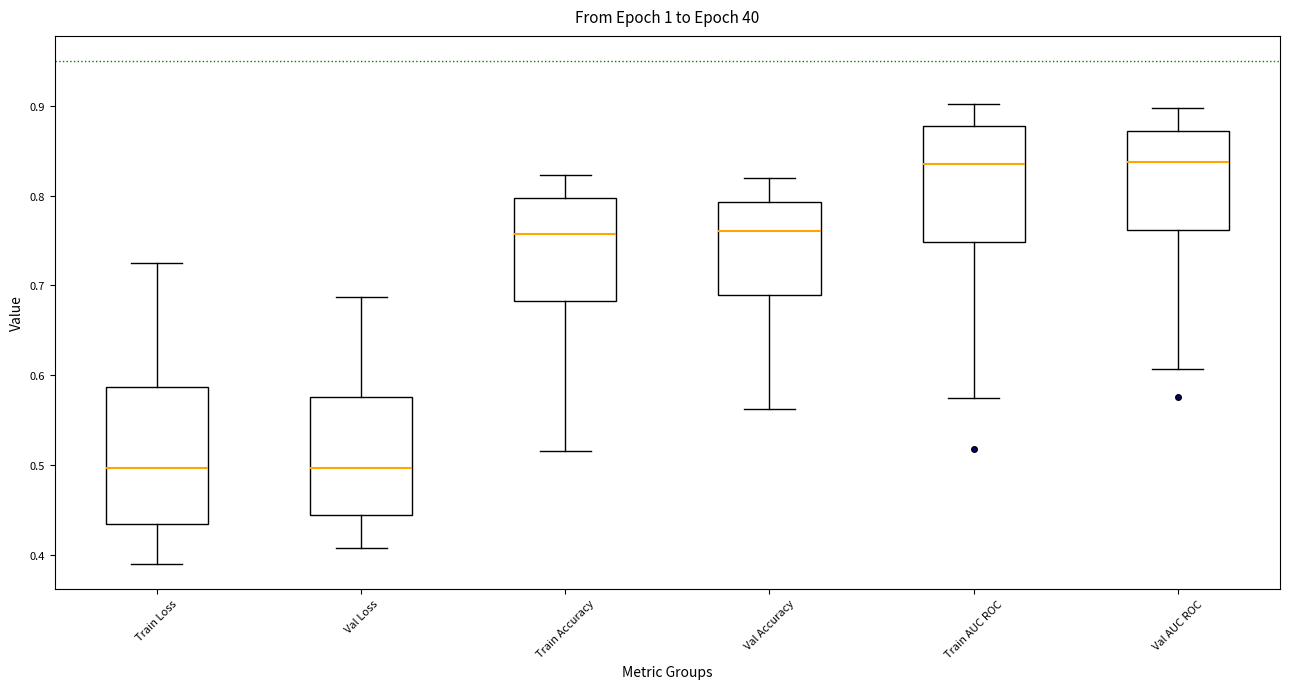

Comparing the boxes themselves (not the whiskers), which one is the tallest?

Train Loss